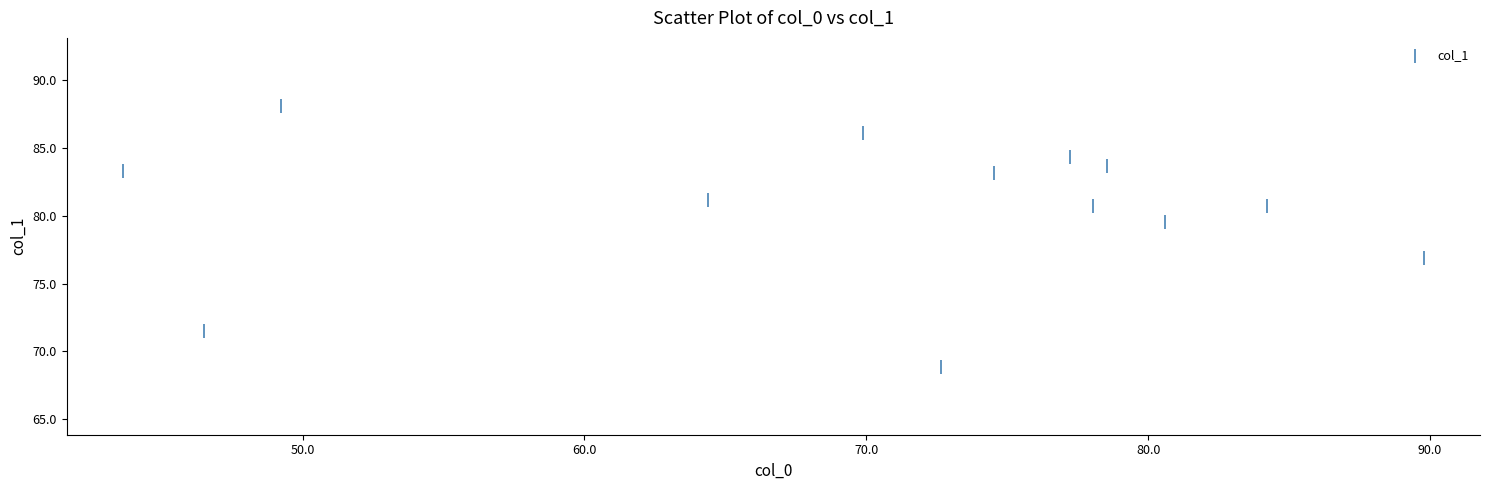

What Y value in the scatter plot is closest to 78?

76.9